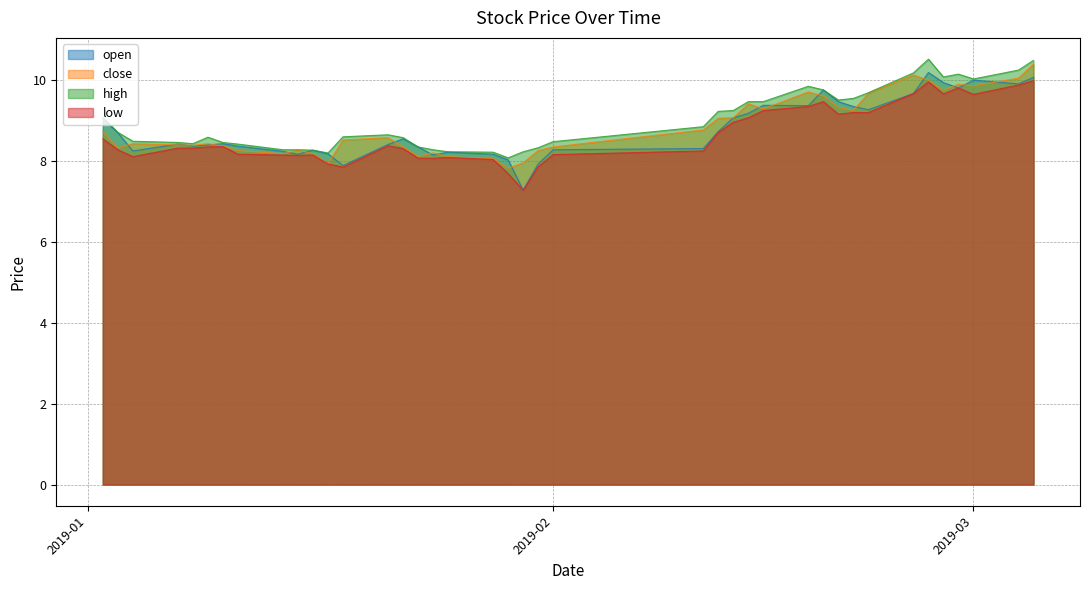

What is the difference between the maximum and minimum values in the low series?

2.7